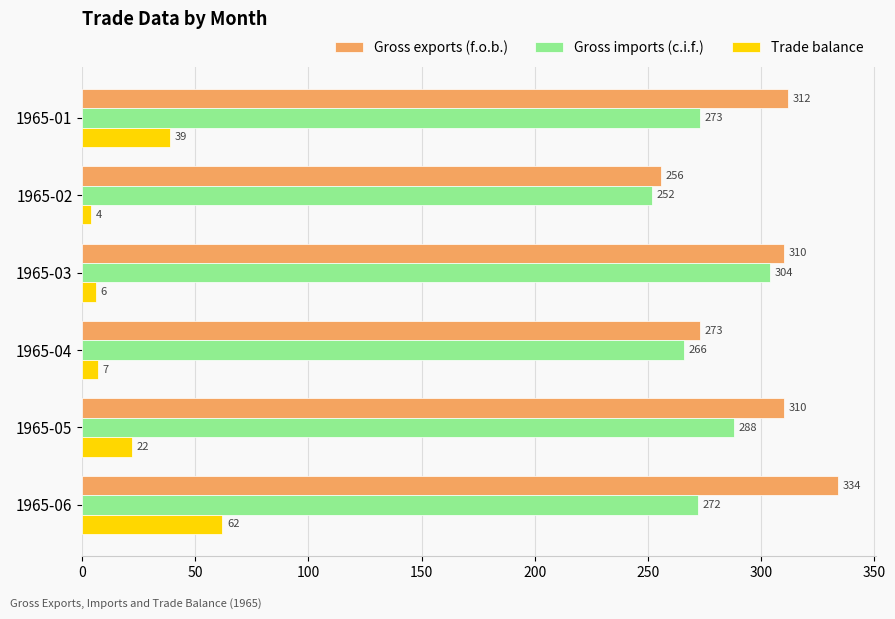

Is it true that Gross imports (c.i.f.) equals 88 at 1965-01?

False